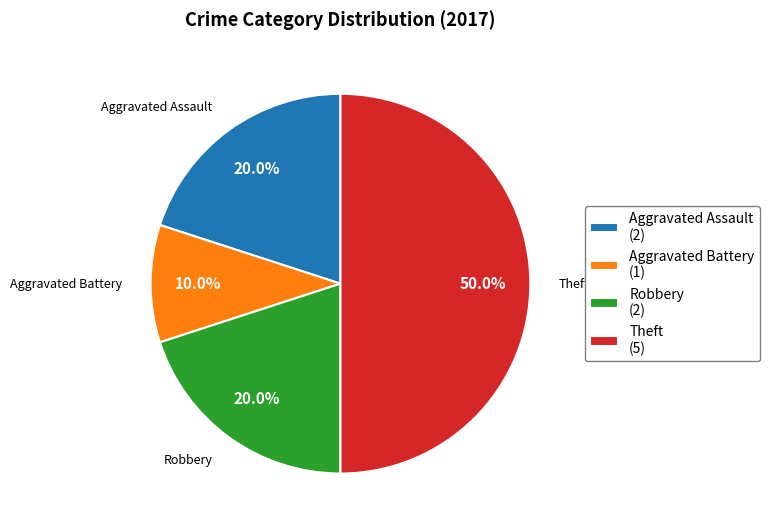

How much of the chart is everything except Aggravated Assault?

80.0%